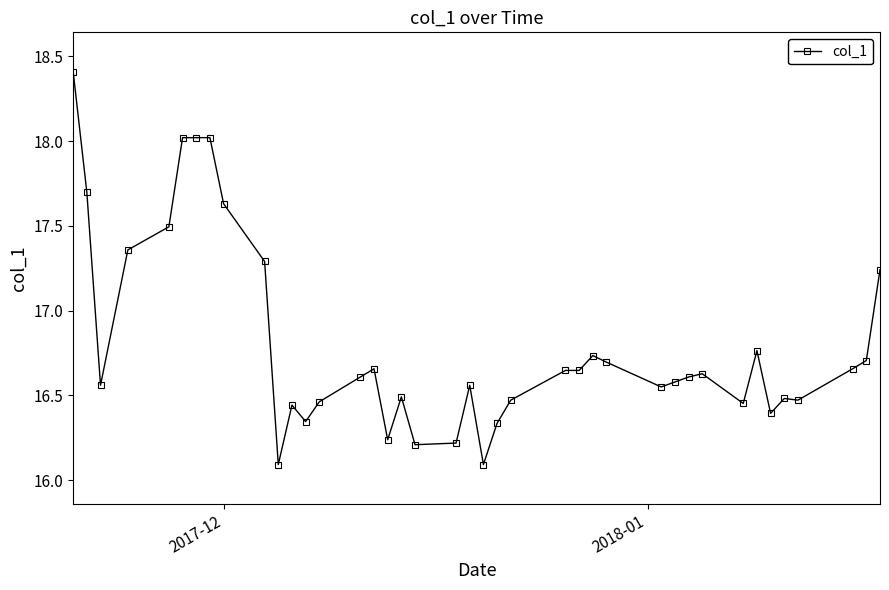

Count the number of categories in the chart.

40